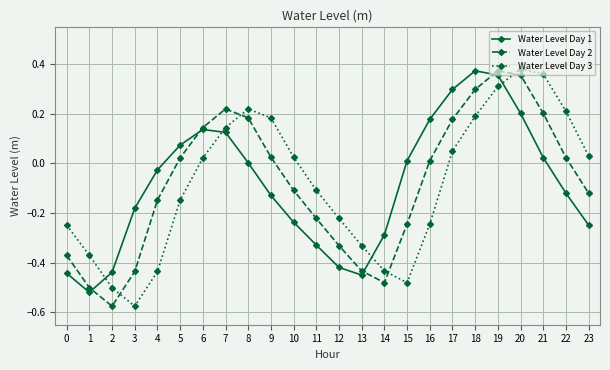

True or false: Water Level Day 3 and Water Level Day 2 cross at least once.

True